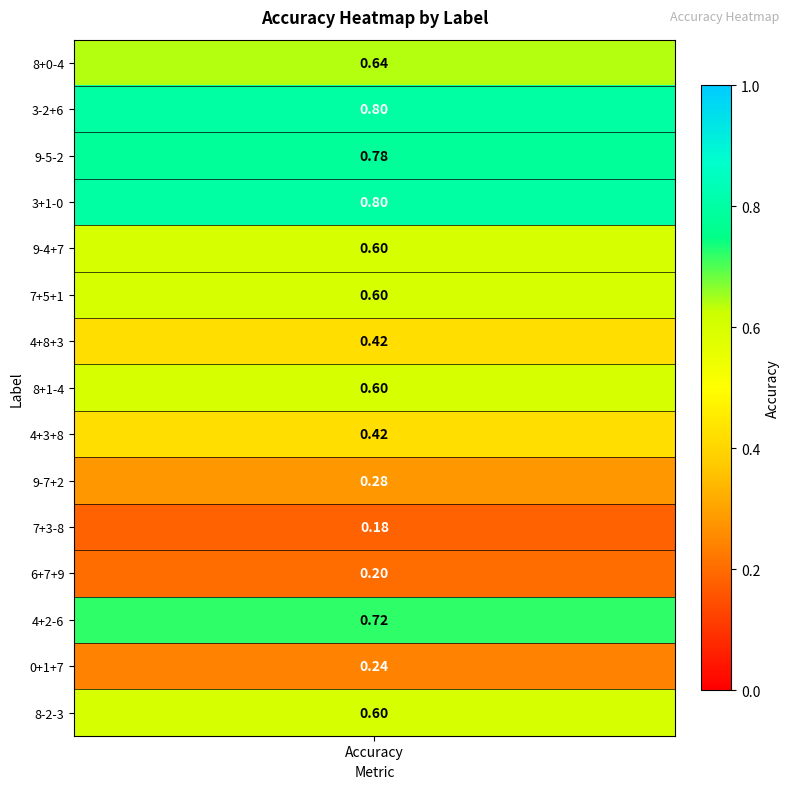

Reading left to right, what are all the values shown in this chart?

0.6	0.8	0.8	0.8	0.6	0.6	0.4	0.6	0.4	0.3	0.2	0.2	0.7	0.2	0.6